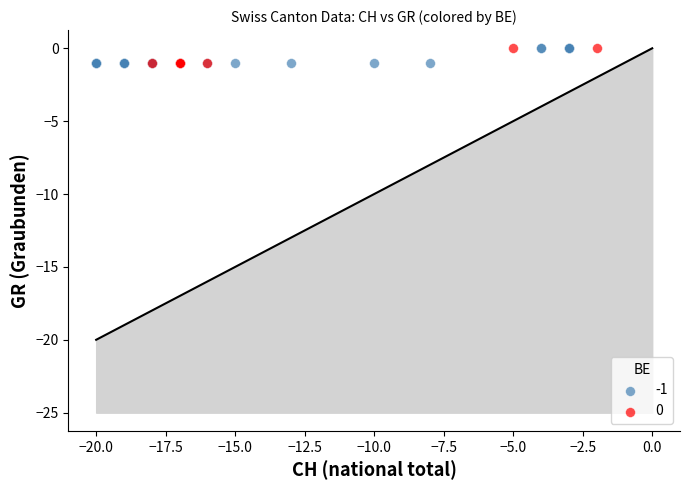

What are all the series names shown in the legend?

-1, 0